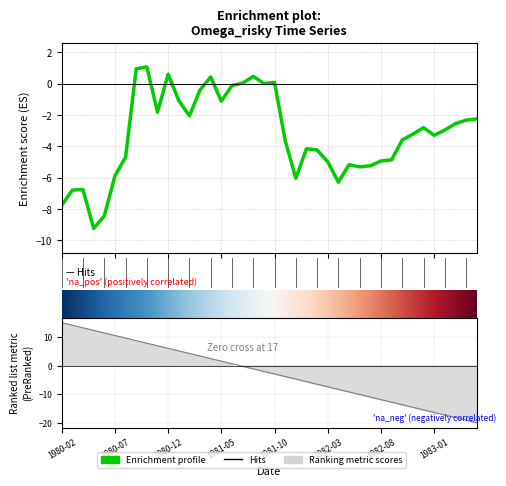

Where is the data nearest to the value -4?

1982-01-01